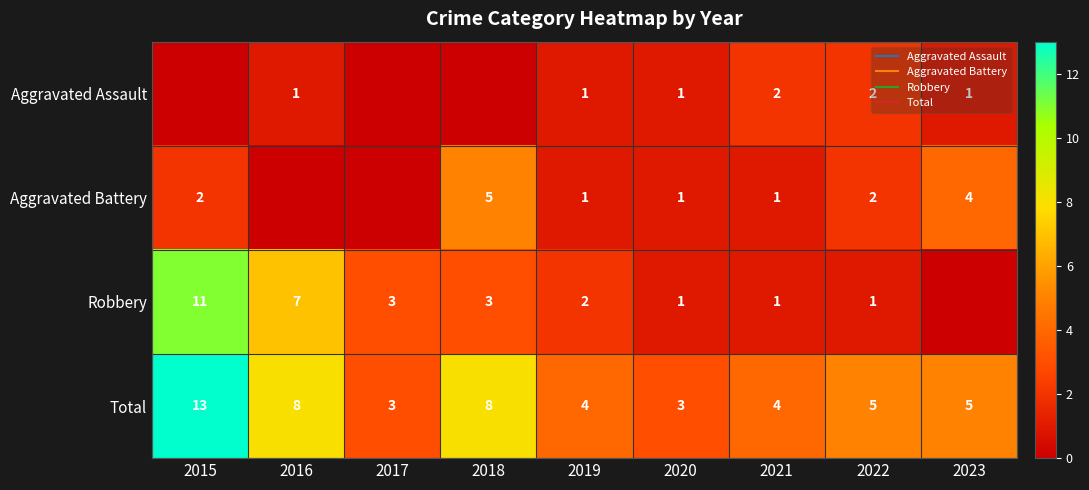

List the series in order of their overall mean, highest first.

Total, Robbery, Aggravated Battery, Aggravated Assault